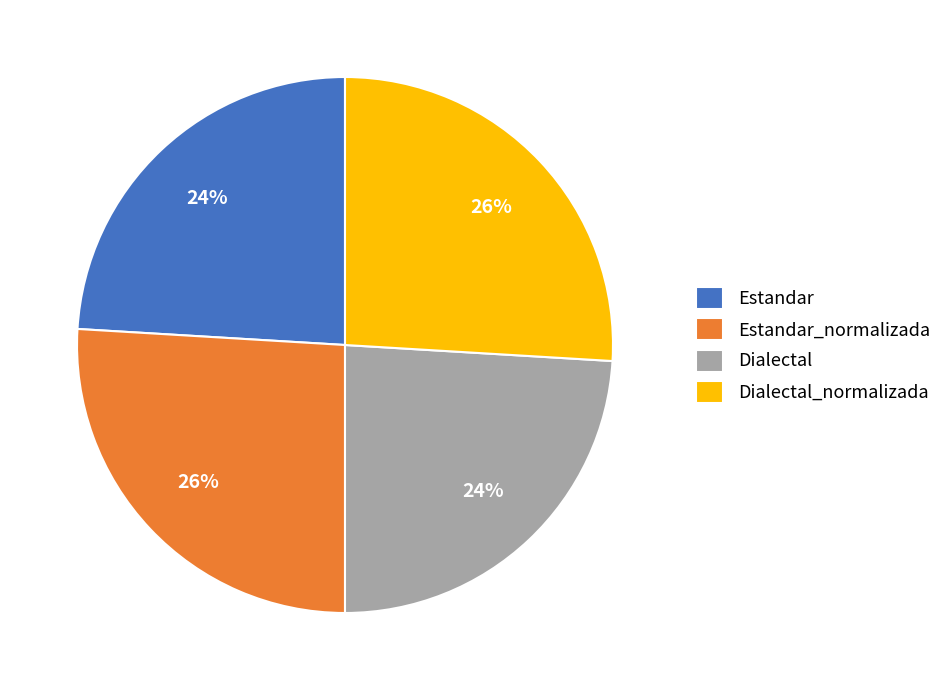

To the nearest percent, what is the difference between the largest and smallest slice percentages?

2%